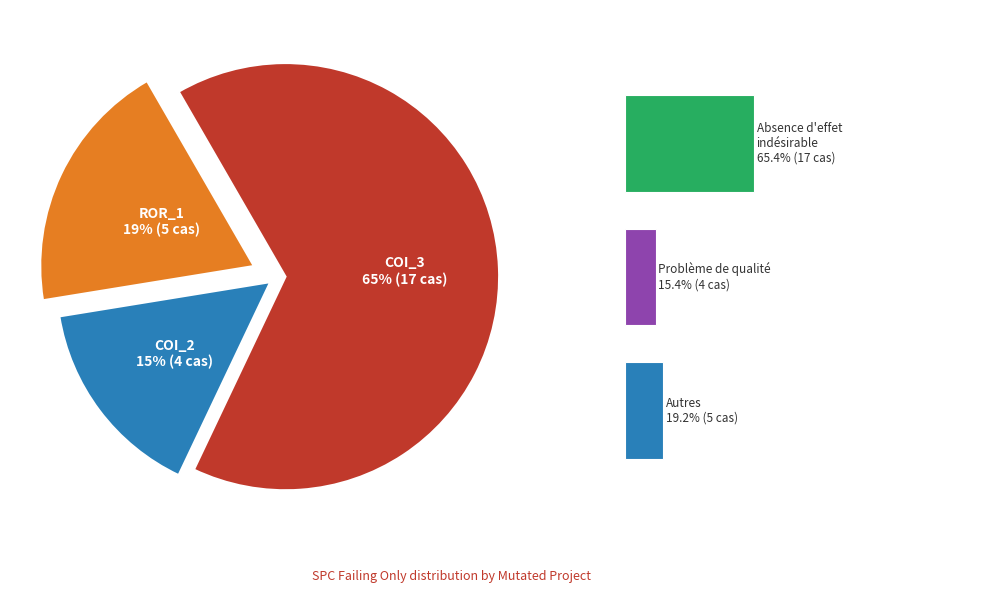

To the nearest percent, what is the average slice percentage?

33%